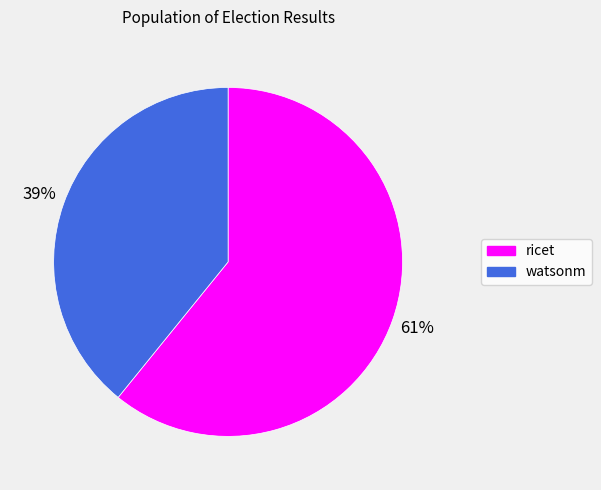

To the nearest percent, what is the average slice percentage?

50%